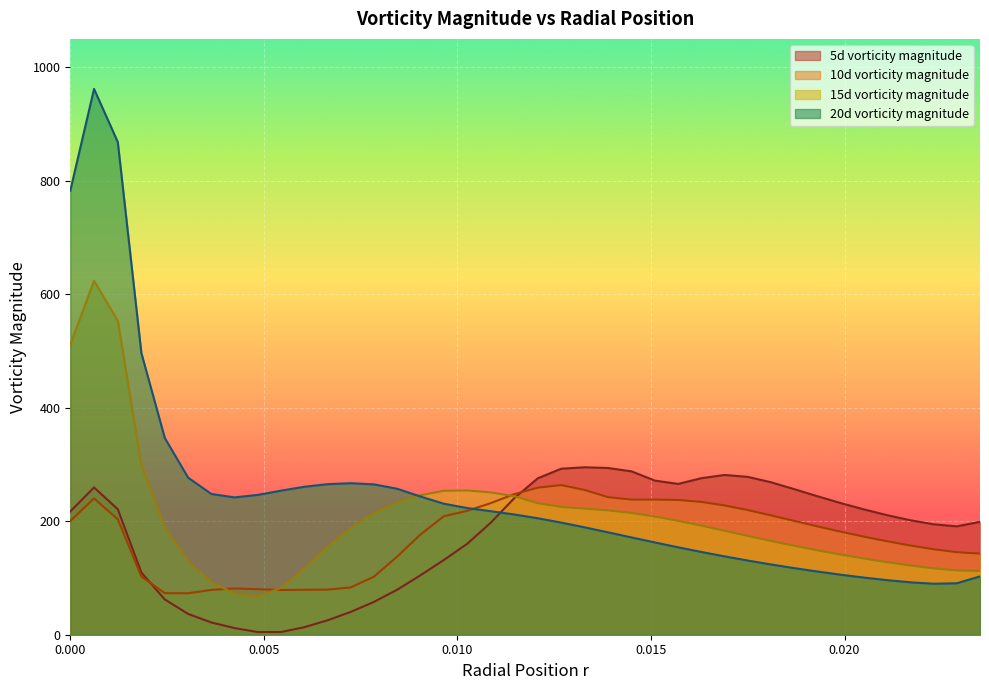

Which series has the widest spread of values?

20d vorticity magnitude